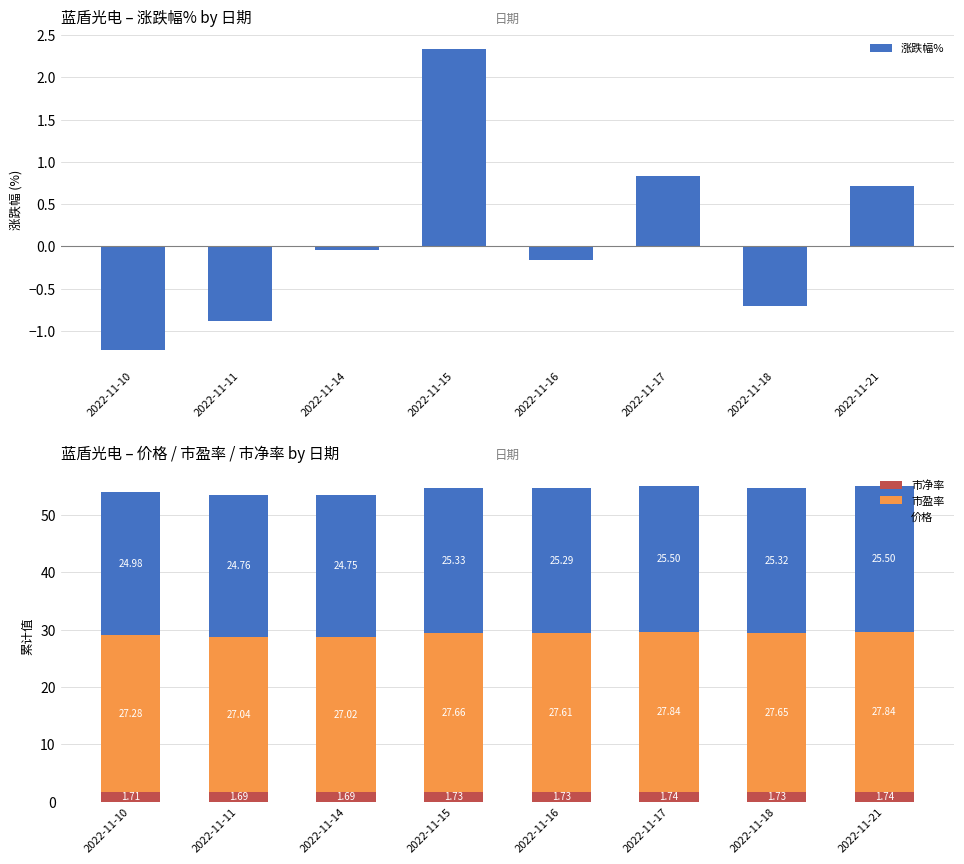

Between 2022-11-17 and 2022-11-16, which is larger?

2022-11-17